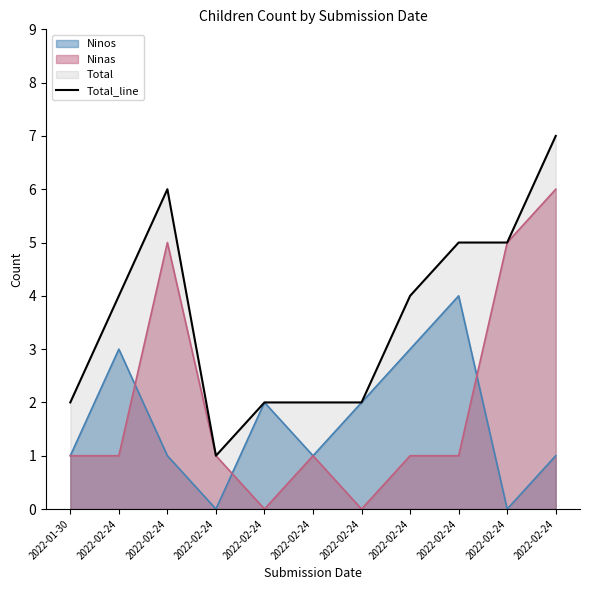

List the labels in order of value, largest first.

2022-02-24, 2022-02-24, 2022-02-24, 2022-02-24, 2022-02-24, 2022-02-24, 2022-01-30, 2022-02-24, 2022-02-24, 2022-02-24, 2022-02-24